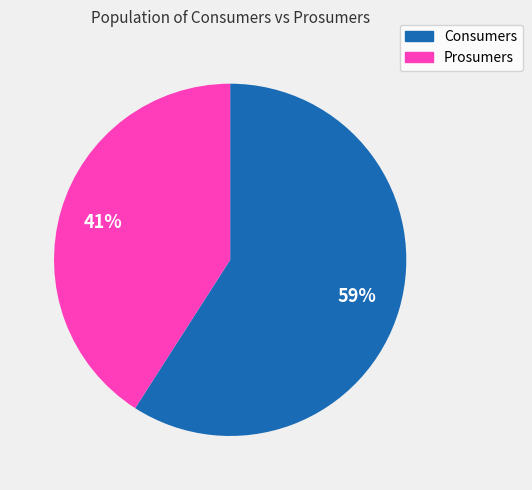

Do Consumers and Prosumers together represent more than half of the pie?

Yes